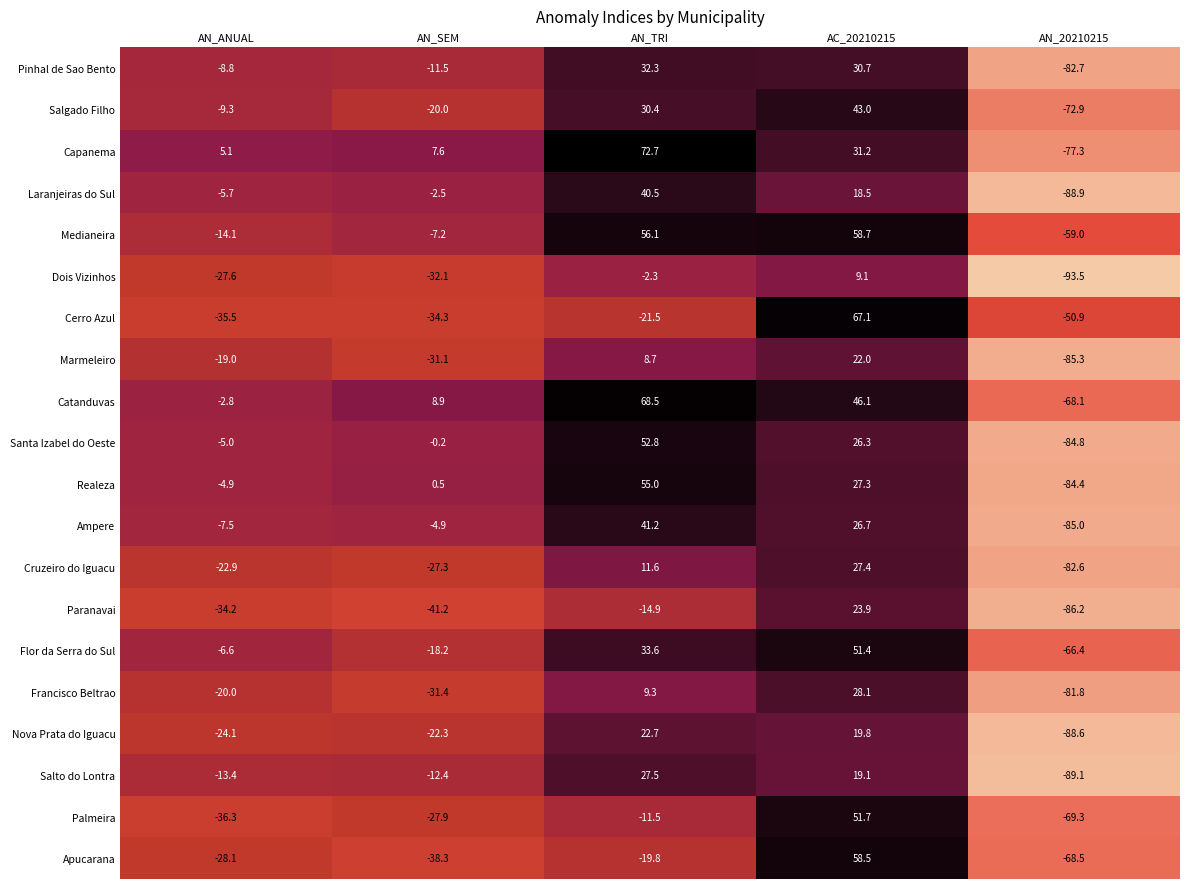

Which series has the widest spread of values?

Capanema